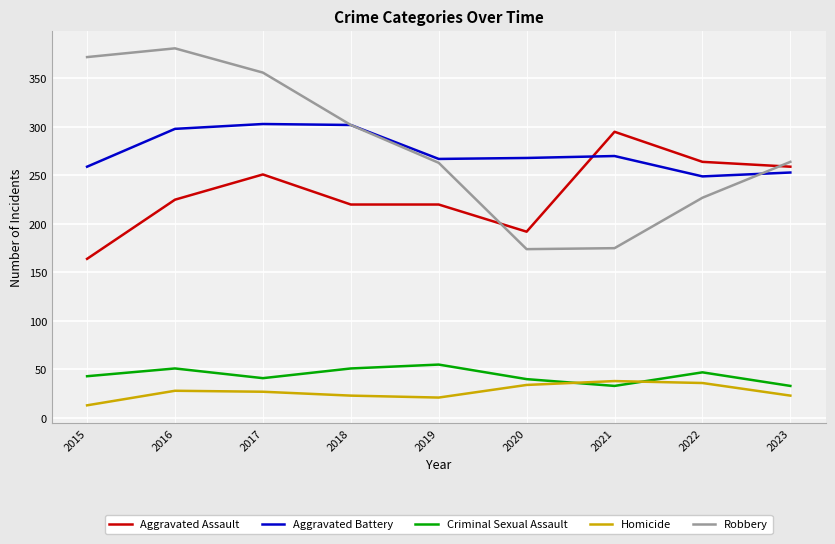

Which series has the largest total across all categories?

Robbery